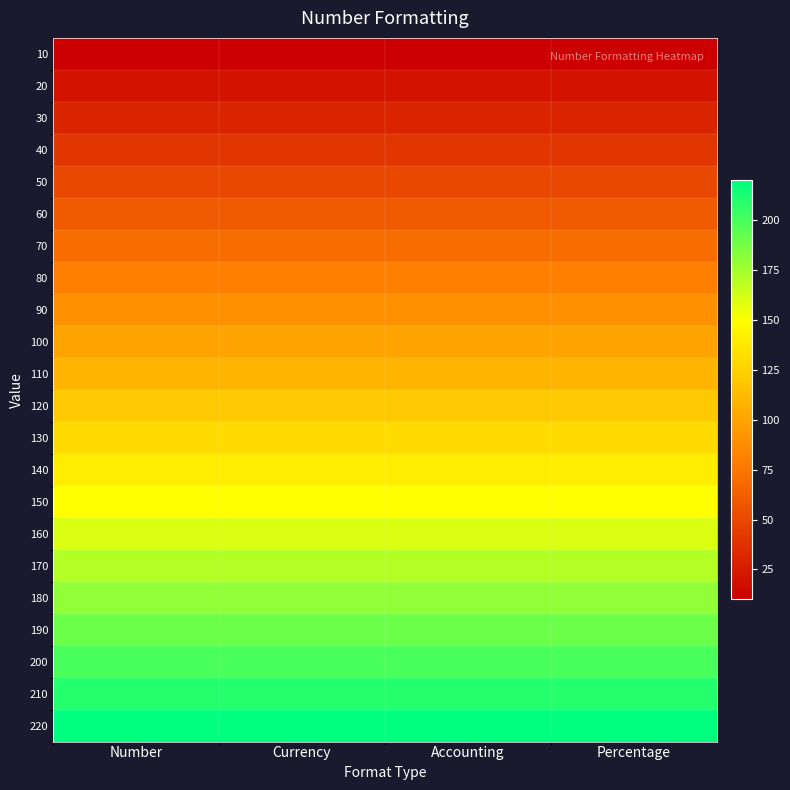

List the series in order of their peak value, lowest first.

10, 20, 30, 40, 50, 60, 70, 80, 90, 100, 110, 120, 130, 140, 150, 160, 170, 180, 190, 200, 210, 220